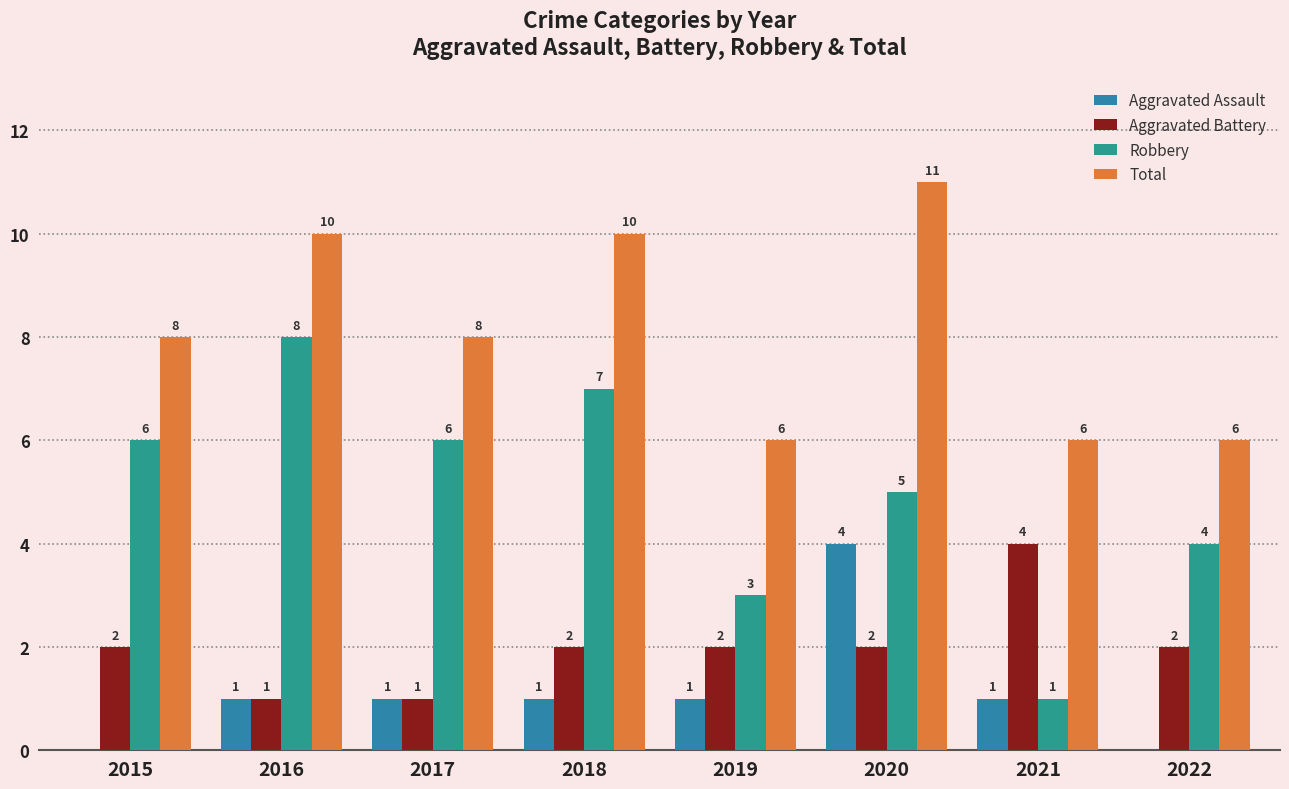

How many Robbery values are between 4 and 7?

5